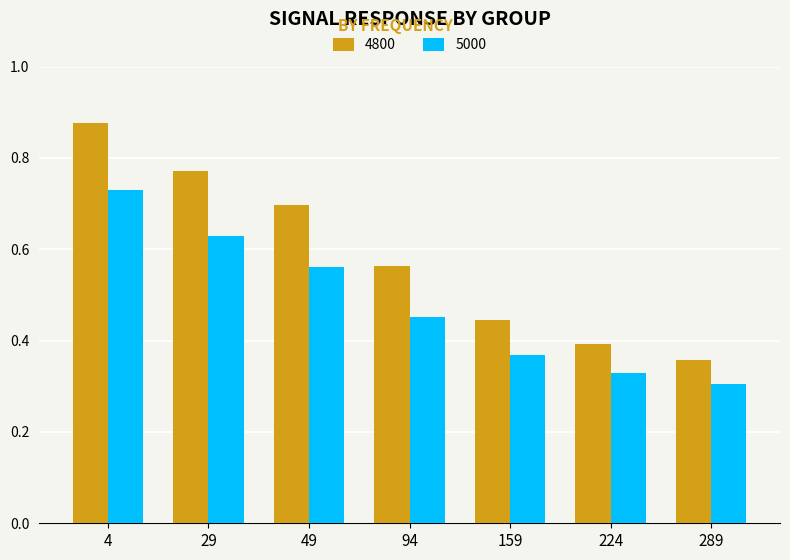

True or false: 5000 has a value of 0.3 at 49.

False